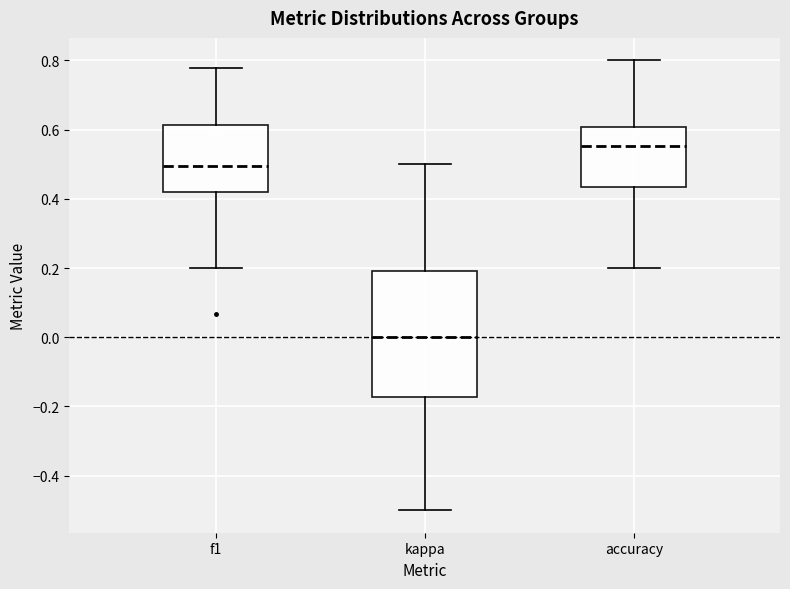

Reading left to right, read every box against the y-axis: the position of its median line, the range the box covers, and the ends of its whiskers. The values are not printed on the chart, so give them approximately, as read against the axis.

f1: median 0.50, box 0.42 to 0.62, whiskers 0.20 to 0.78
kappa: median 0.00, box -0.18 to 0.20, whiskers -0.50 to 0.50
accuracy: median 0.56, box 0.44 to 0.60, whiskers 0.20 to 0.80